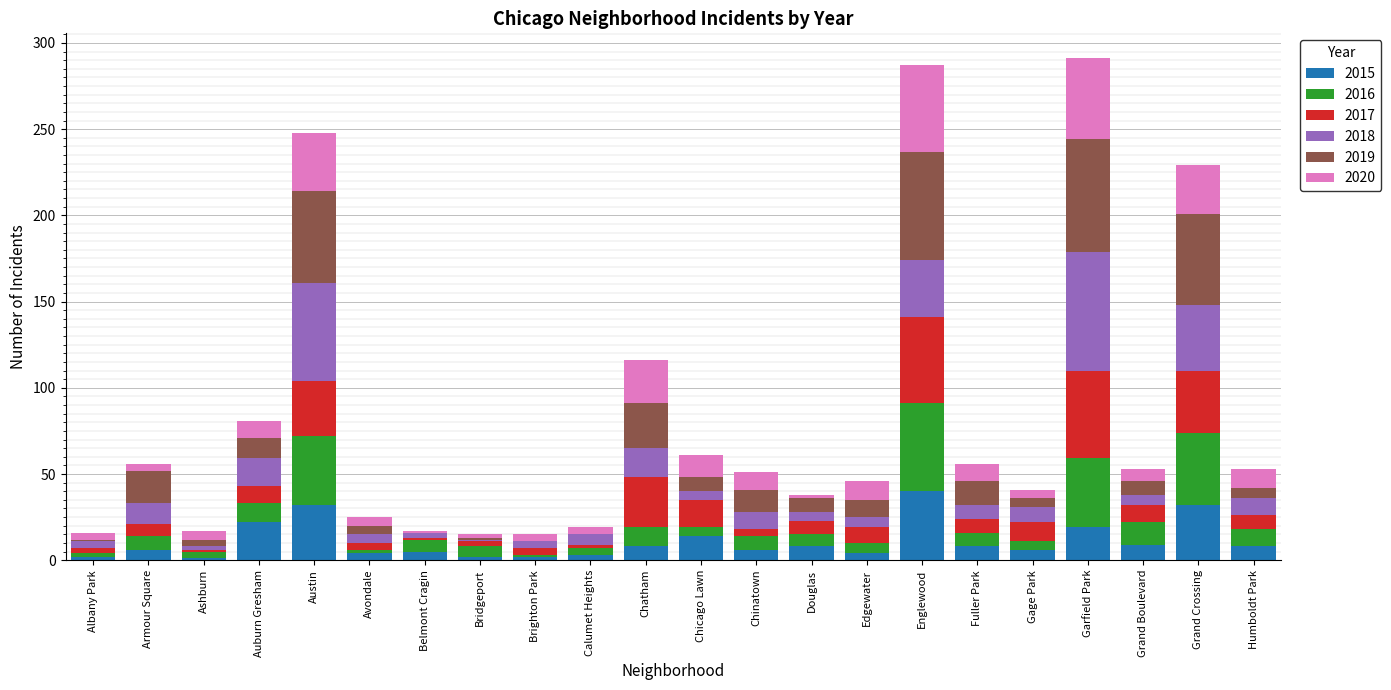

How many distinct data groups are displayed?

6